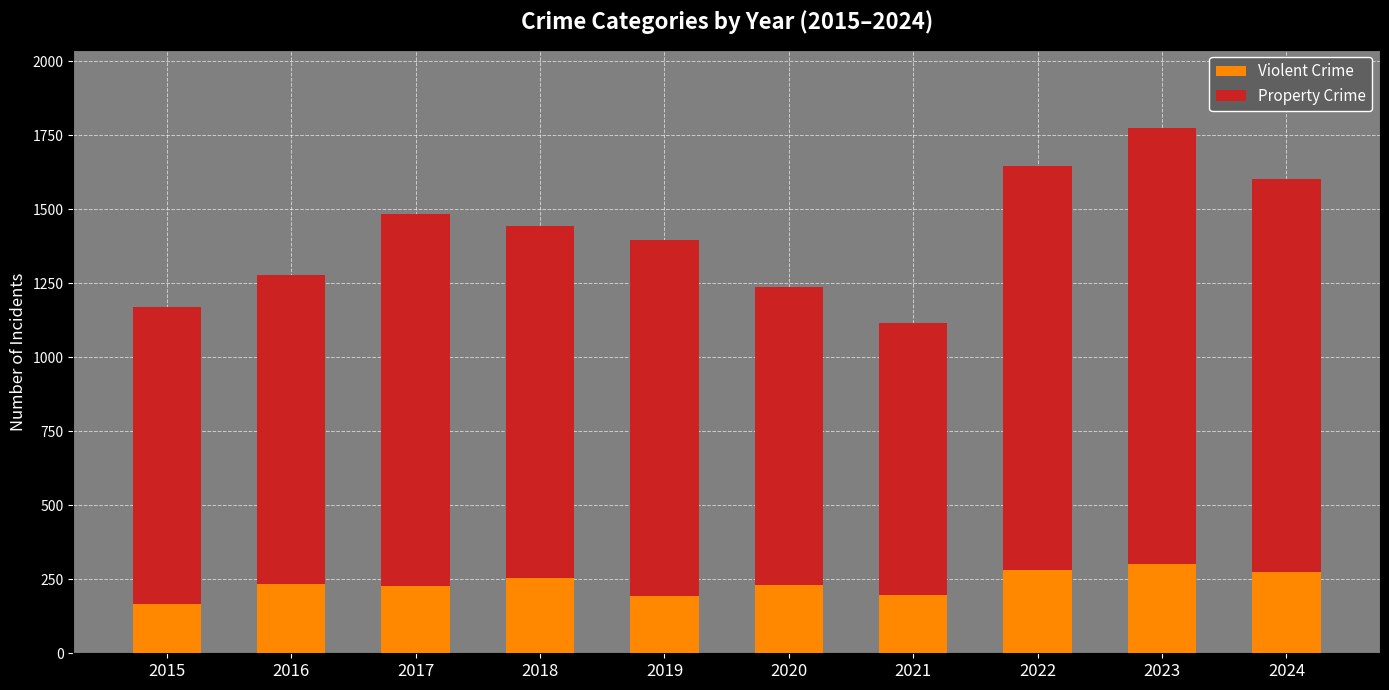

True or false: Violent Crime has a value of 233 at 2016.

True